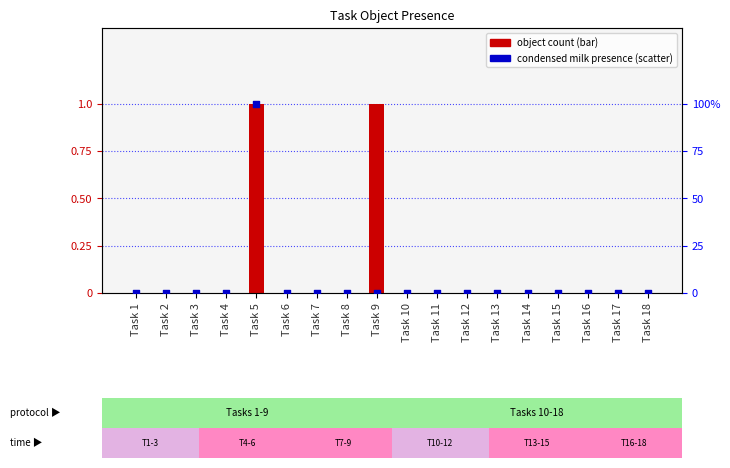

Which series has the widest spread of Y values?

Object_43_coffee